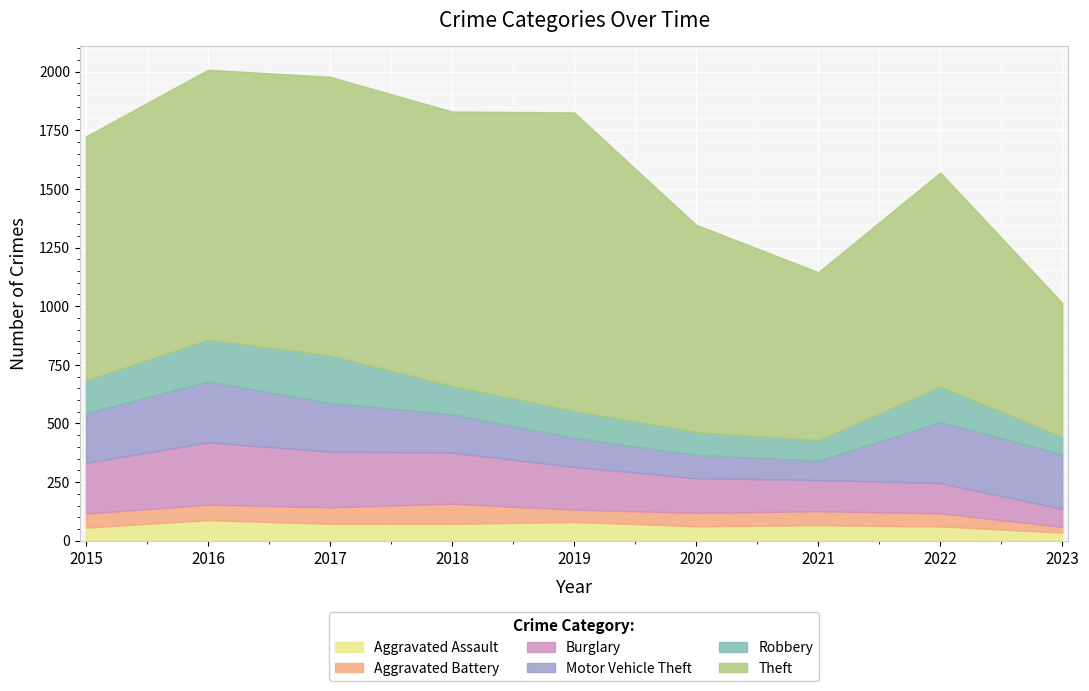

How many interior local valleys does the Aggravated Battery series have?

1